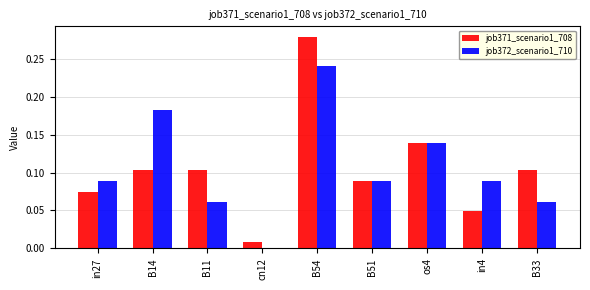

At which category is the sum across all series the highest?

B54